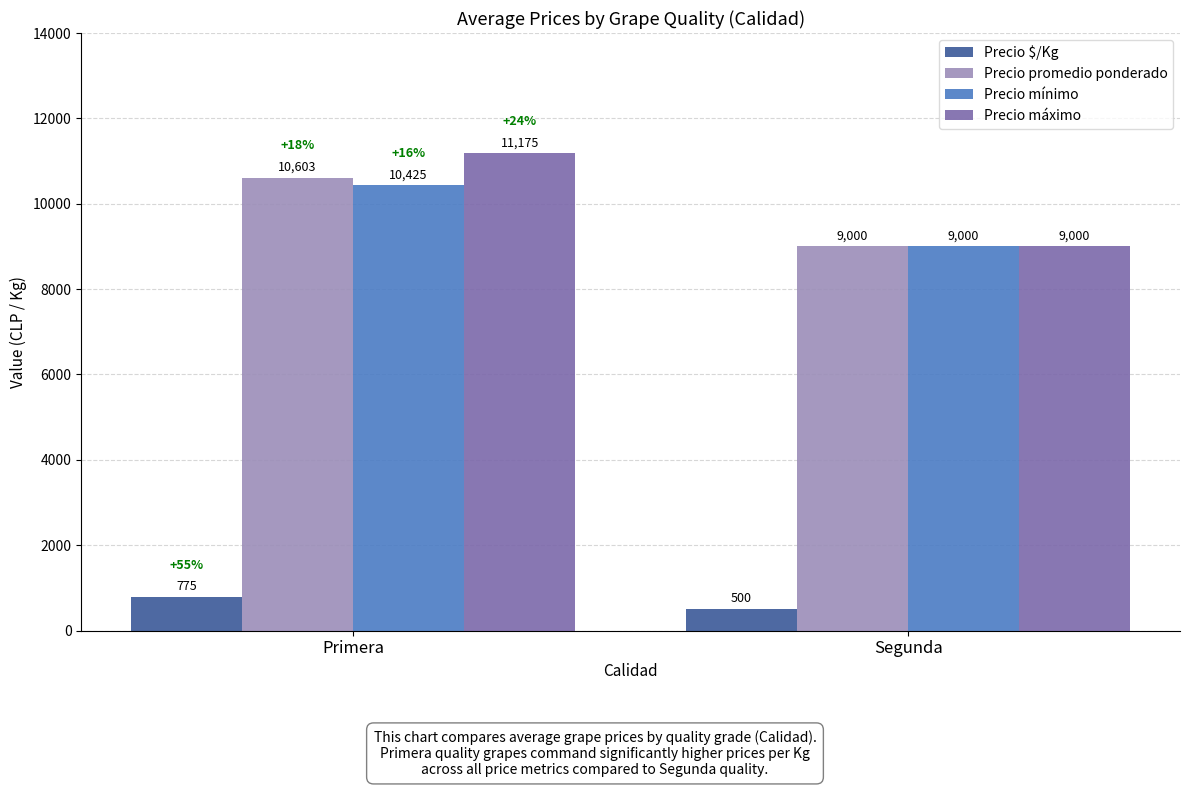

Which label corresponds to the largest value in the chart?

Primera